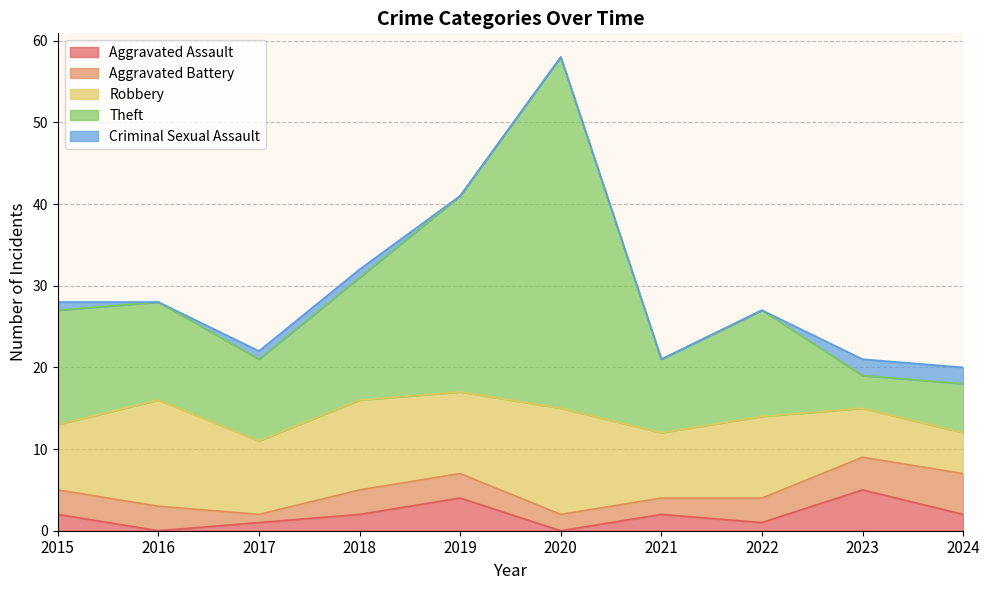

Which series changed the most between 2020 and 2023?

Theft